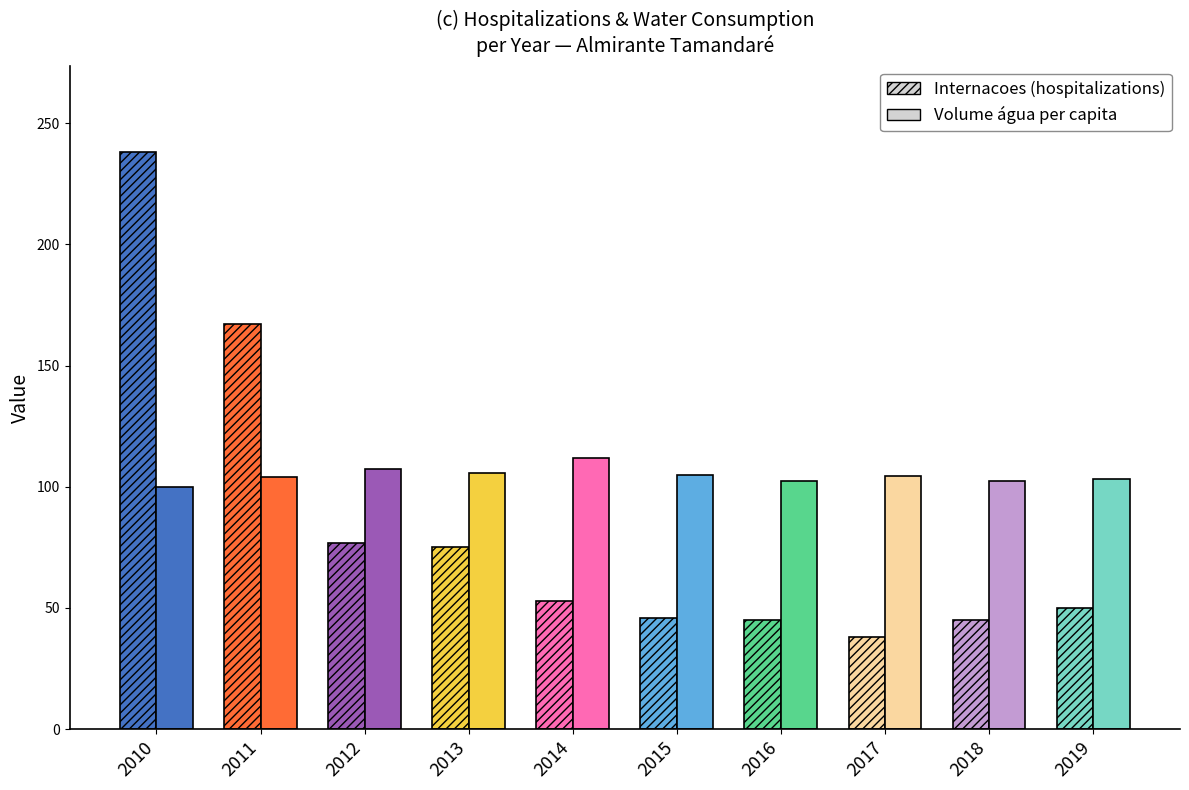

How many categories are shown in the chart?

10